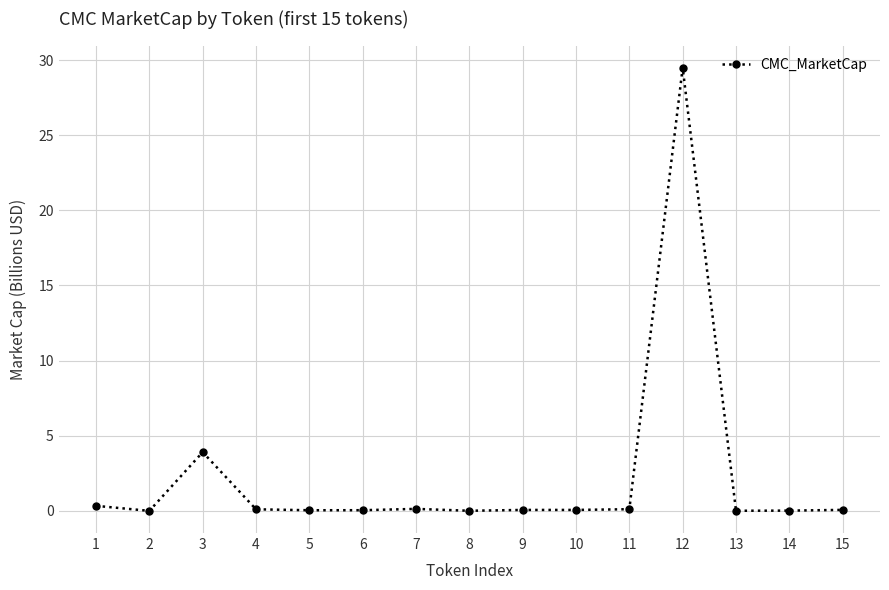

What is the difference between the values at 15 and 8?

0.1